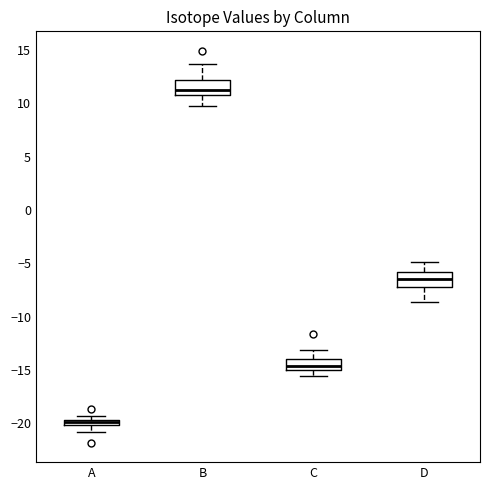

Which box's median line is the lowest?

A